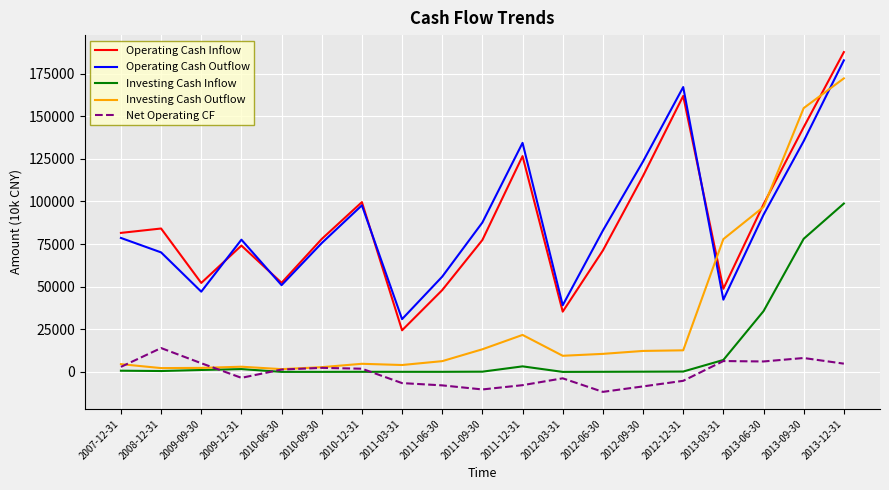

At which category is the sum across all series the highest?

2013-12-31